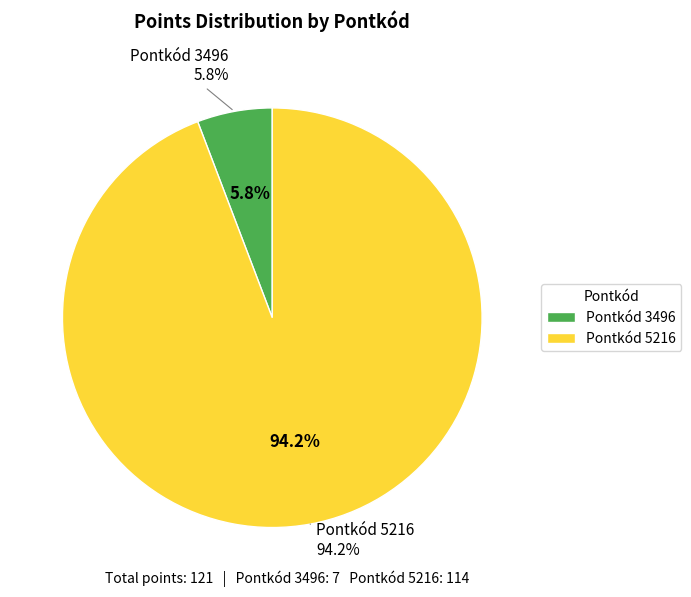

Which category has the smallest portion of the pie?

3496